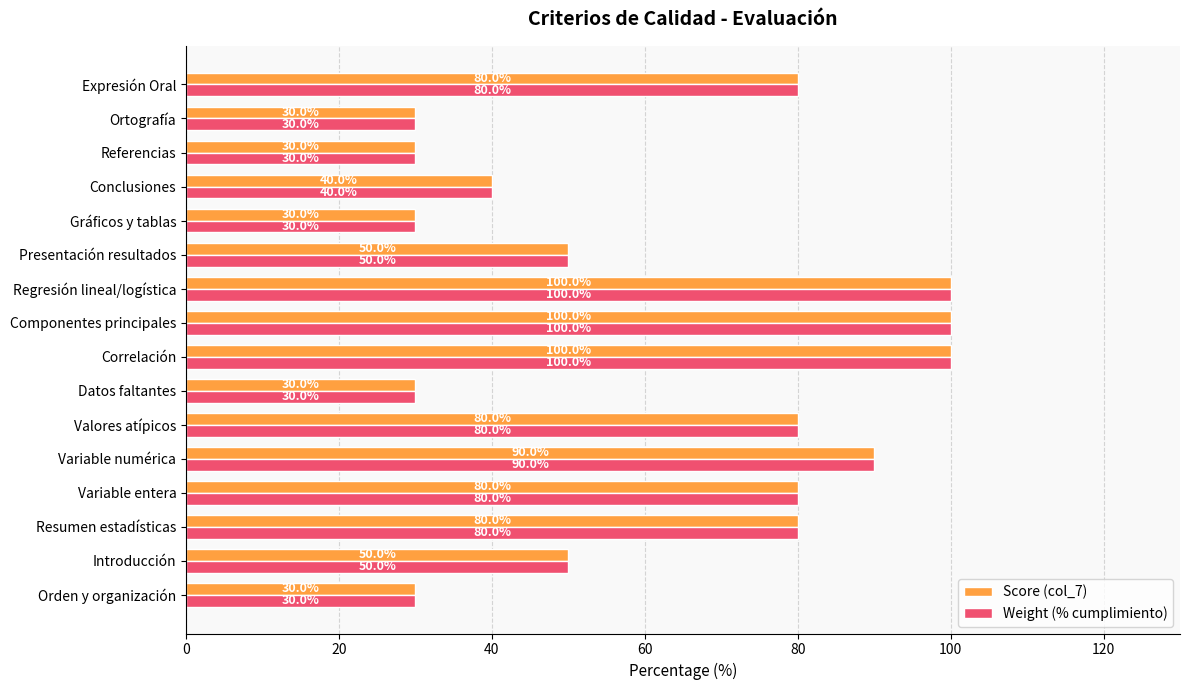

What is the sum of the Score (col_7) values at Regresión lineal/logística and Datos faltantes?

130.0